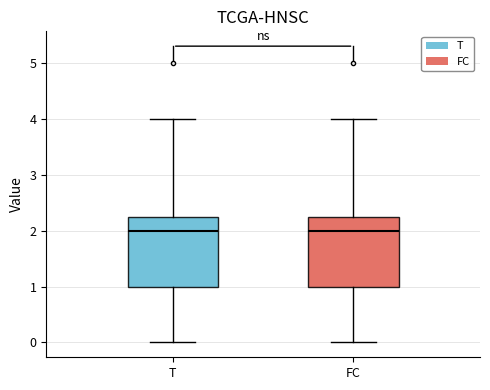

Reading left to right, transcribe this box plot: for each box, give where its median line is, the range the box spans, and where its two whiskers end, as read against the y-axis. The values are not printed on the chart, so give them approximately, as read against the axis.

T: median 2.0, box 1.0 to 2.3, whiskers 0.0 to 4.0
FC: median 2.0, box 1.0 to 2.3, whiskers 0.0 to 4.0